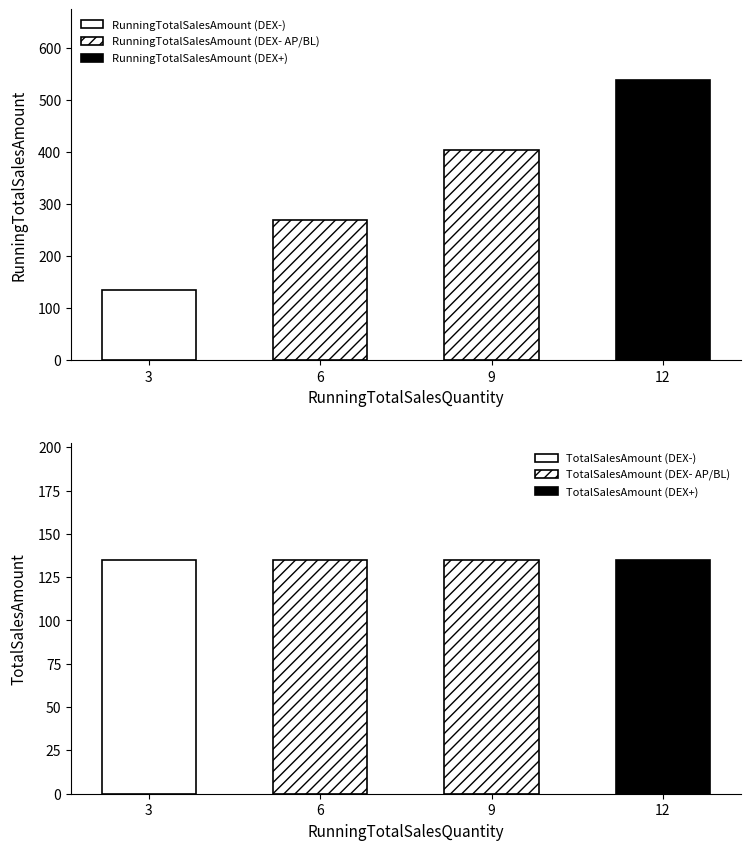

What is the total value across all series at 3?

273